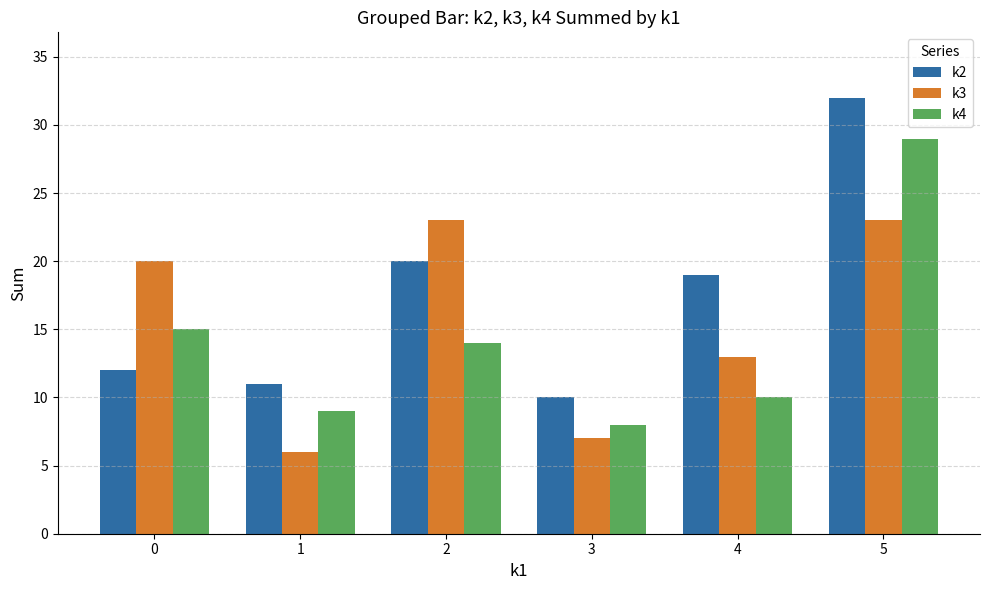

How many data points in k4 are less than 14?

3